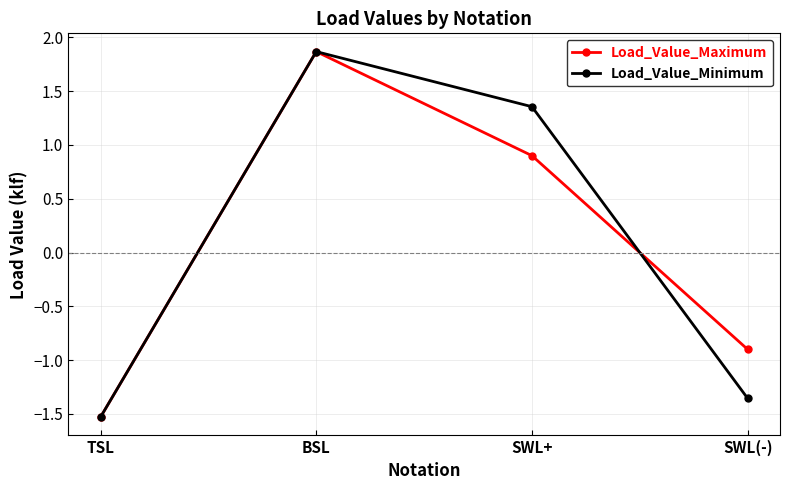

True or false: Load_Value_Maximum has a value of -0.9 at SWL(-).

True